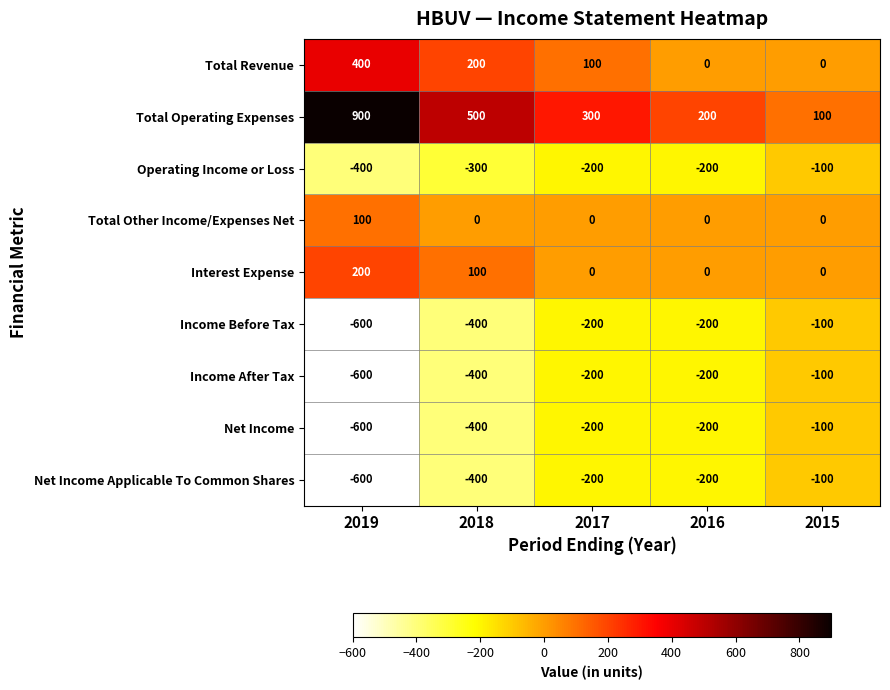

What value does the Net Income series have at 2019, to the nearest 100?

-600